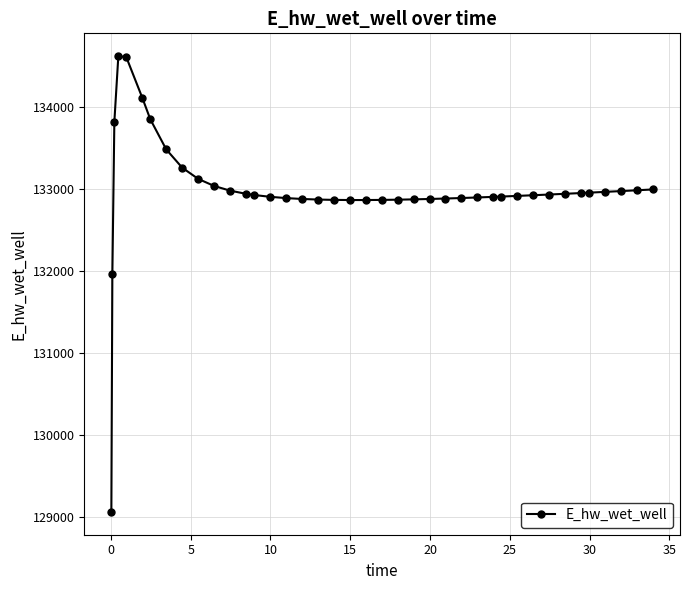

What is the value of the 20th point from the left?

132866.1